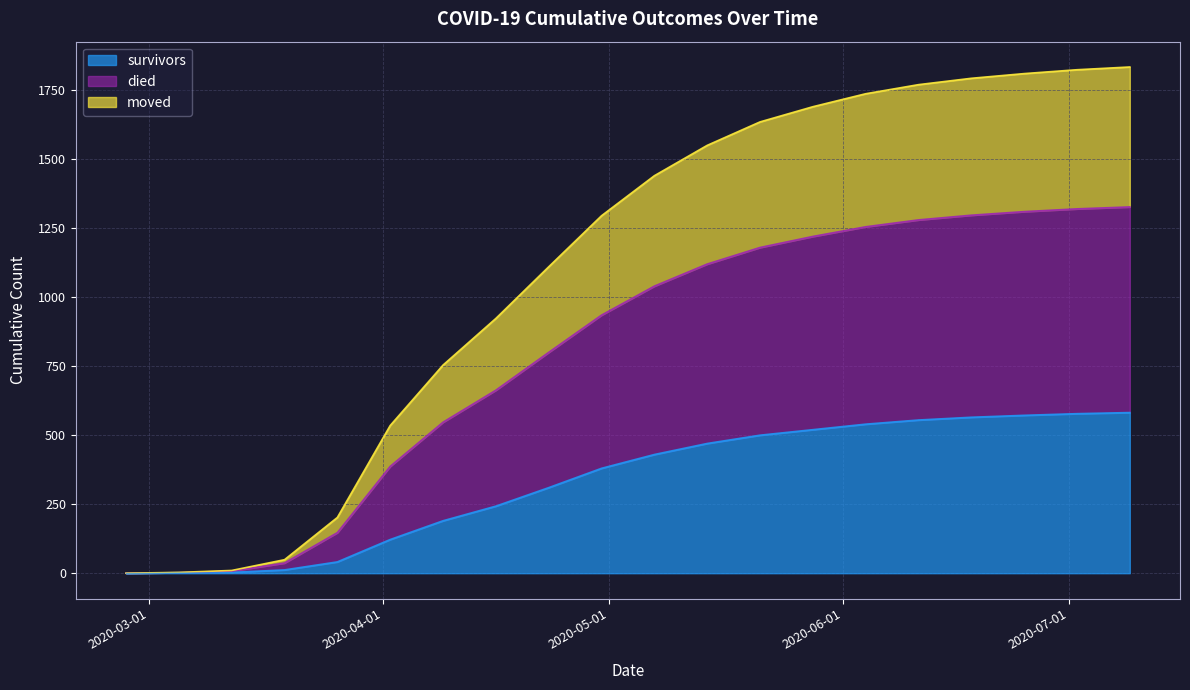

Rank the categories by moved value from highest to lowest.

2020-07-09, 2020-07-02, 2020-06-25, 2020-06-18, 2020-06-11, 2020-06-04, 2020-05-28, 2020-05-21, 2020-05-14, 2020-05-07, 2020-04-30, 2020-04-23, 2020-04-16, 2020-04-09, 2020-04-02, 2020-03-26, 2020-03-19, 2020-03-12, 2020-03-05, 2020-02-27